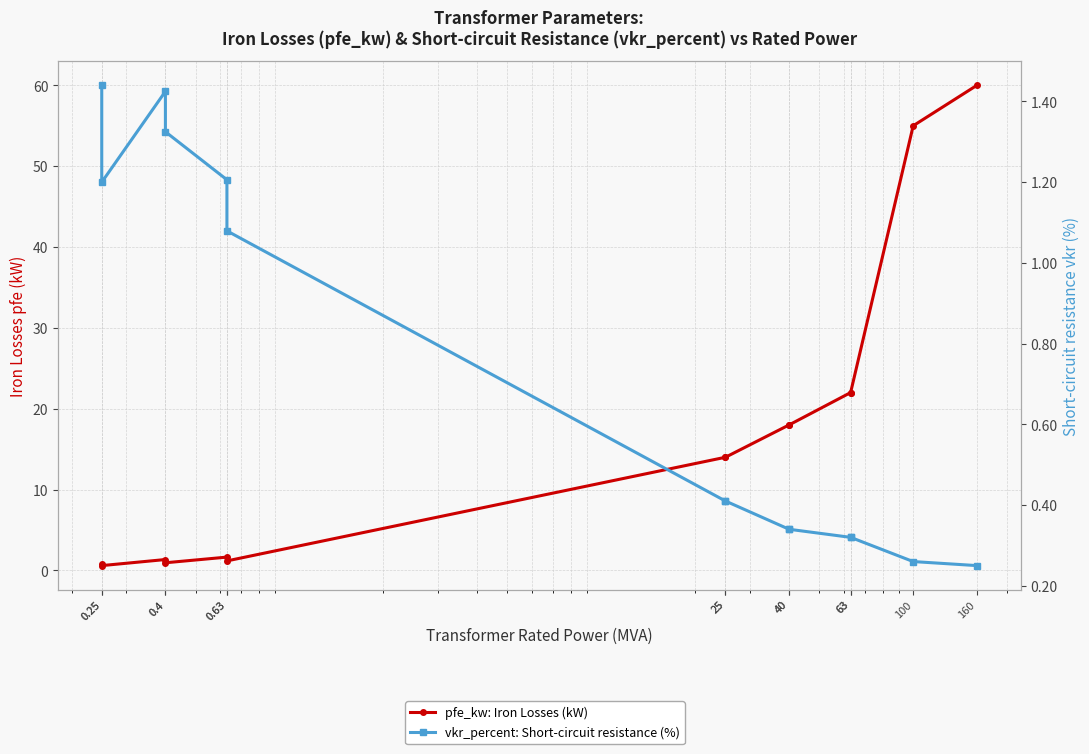

What is the highest value of the pfe_kw: Iron Losses (kW) series?

60.0